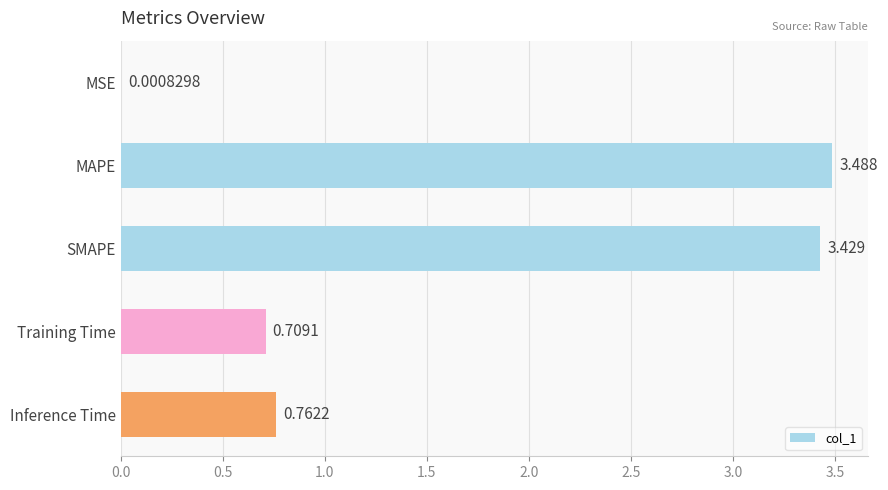

Between Training Time and Inference Time, which is larger?

Inference Time